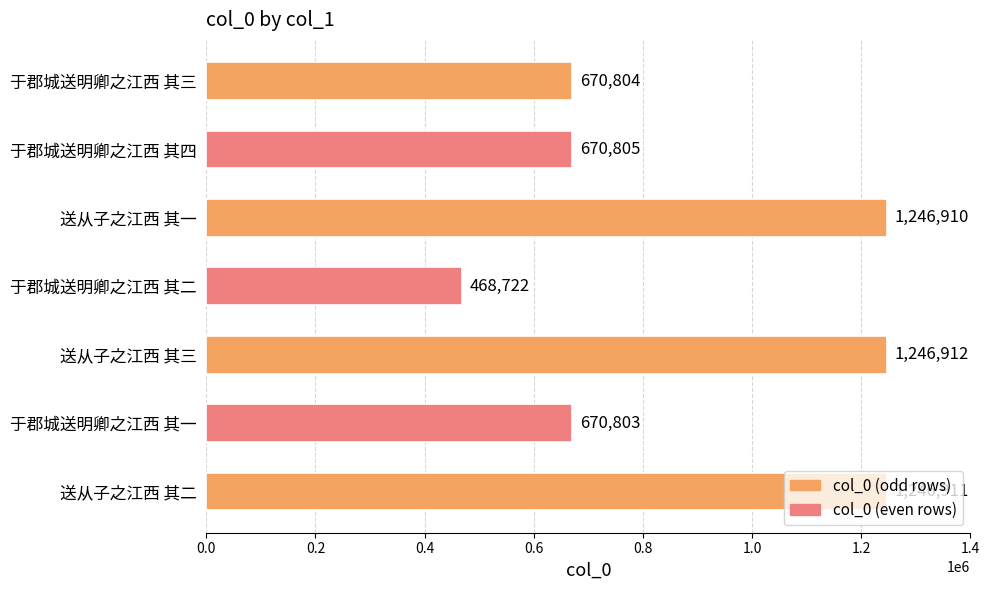

Which category has the highest value across all series?

送从子之江西 其三